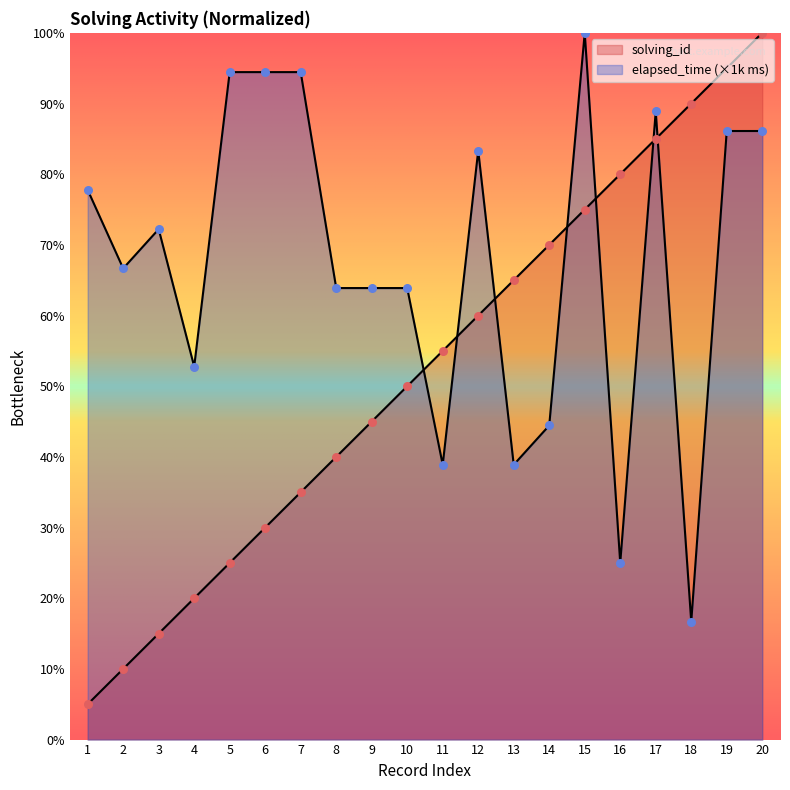

At which category is the sum across all series the highest?

20